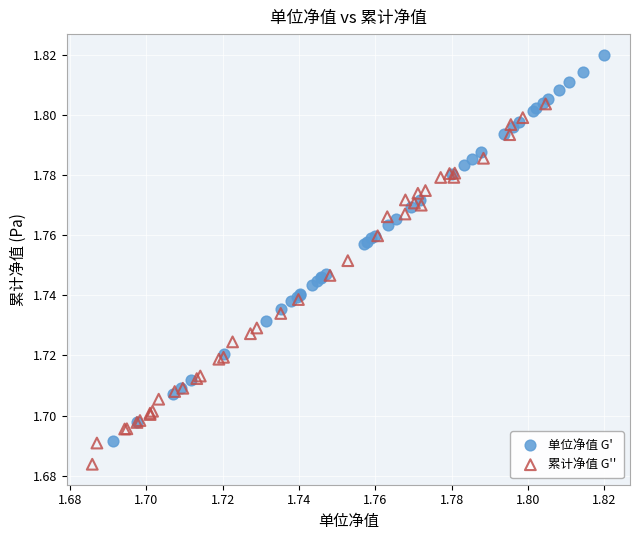

Which series reaches the maximum Y coordinate?

单位净值 G'